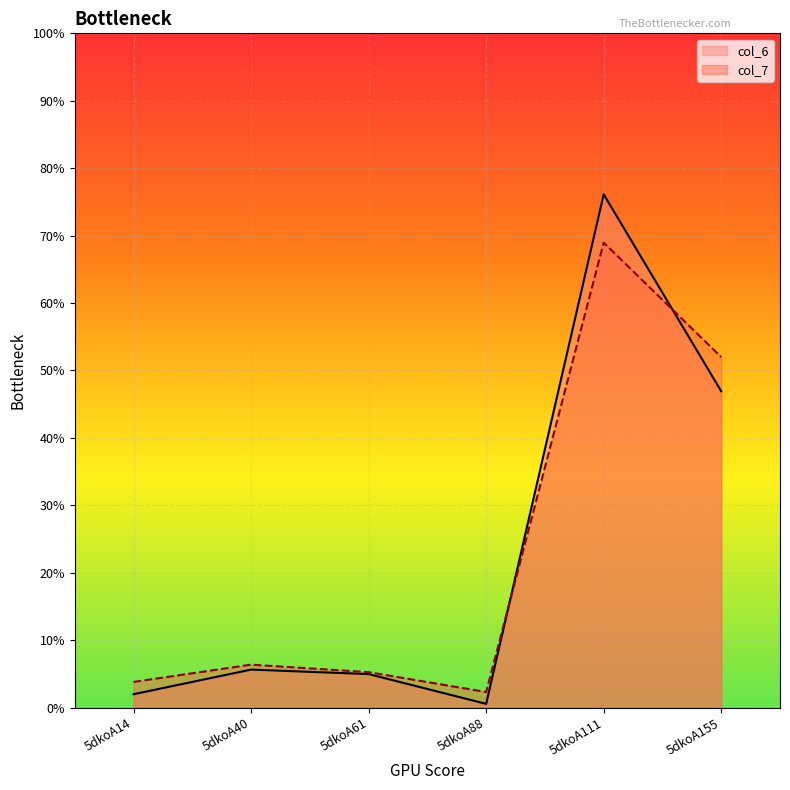

Which label corresponds to the largest value in the chart?

5dkoA111